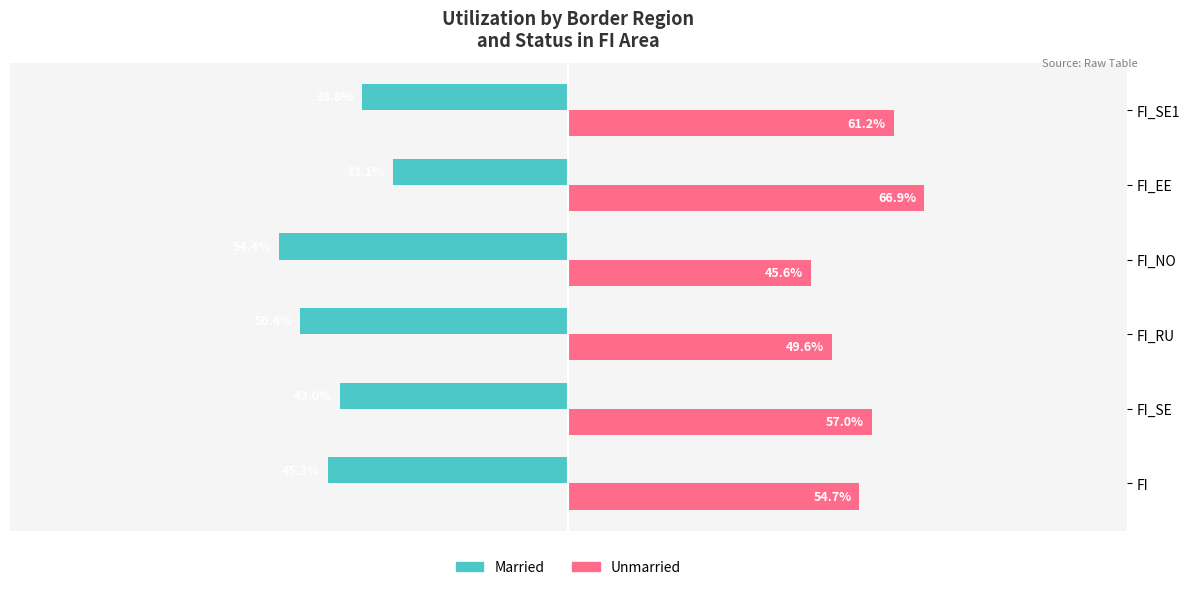

Rank the series by their maximum value, from lowest to highest.

Married, Unmarried